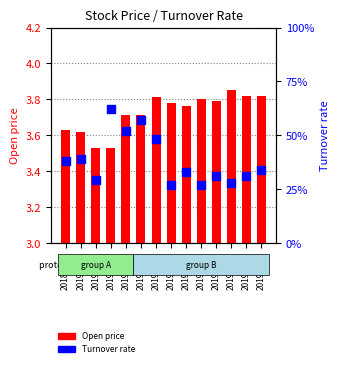

What are all the series names shown in the legend?

Open price, Turnover rate